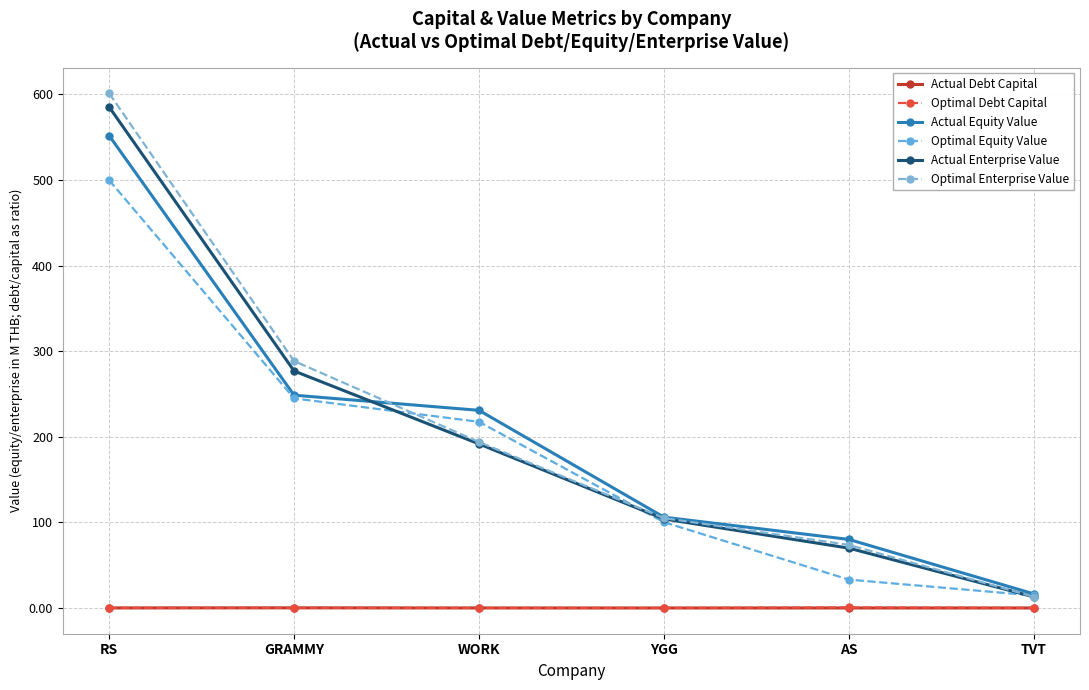

What is the greatest value displayed?

601.2